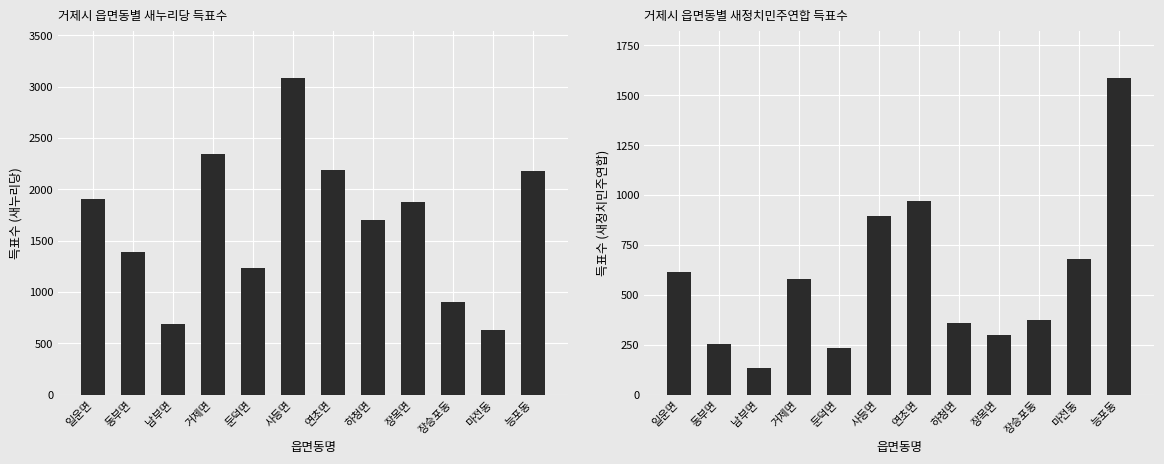

At how many categories does at least one series exceed 878?

10